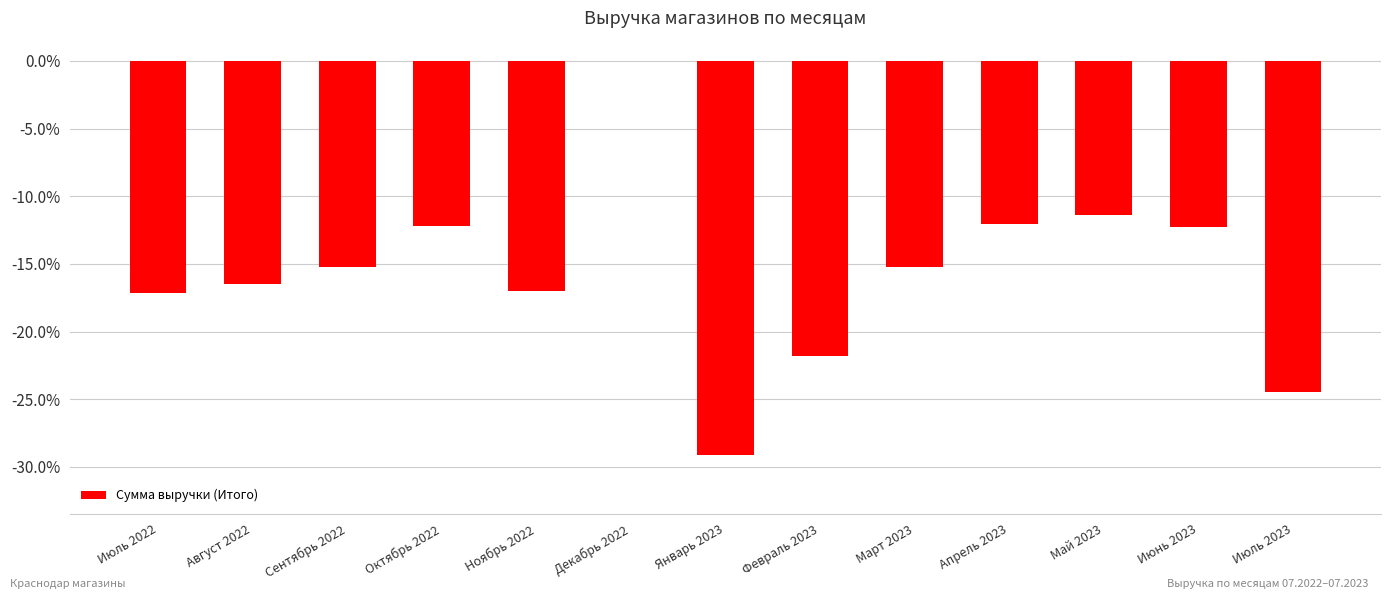

The value at Май 2023 is -11.4. True or false?

True